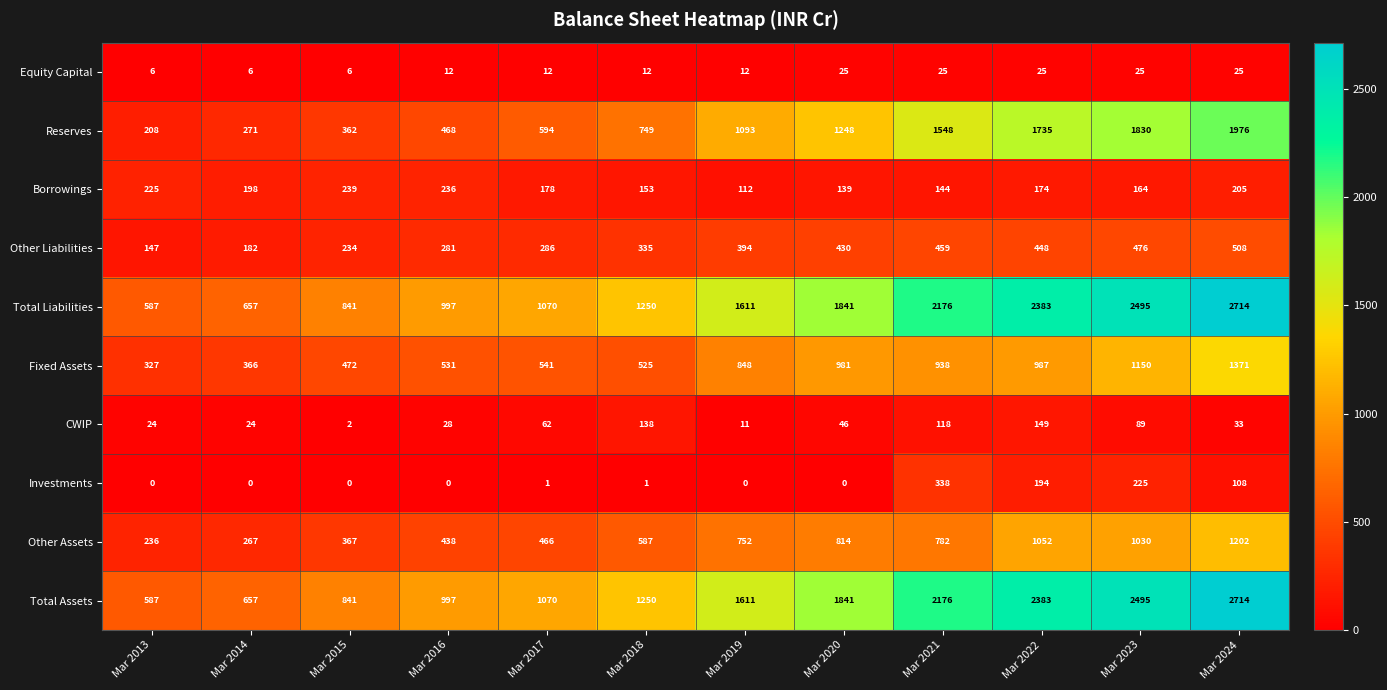

How many distinct data groups are displayed?

10